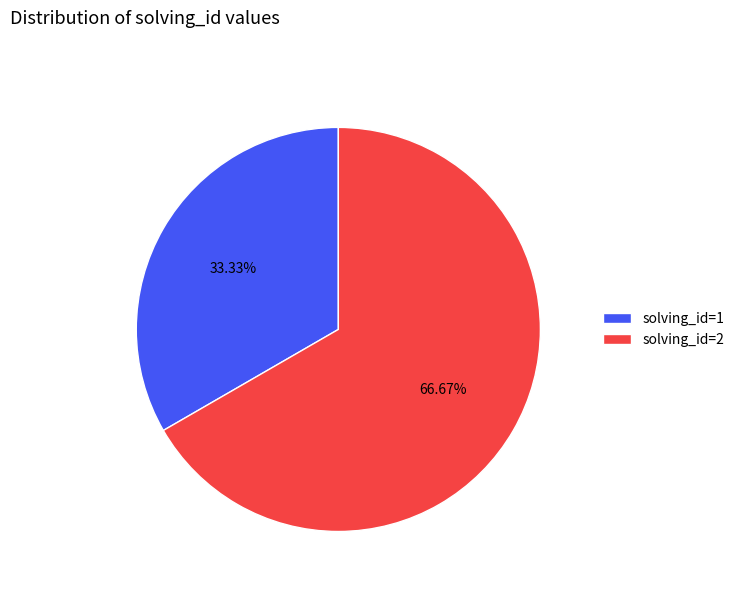

To the nearest percent, what is the difference between the largest and smallest slice percentages?

33%